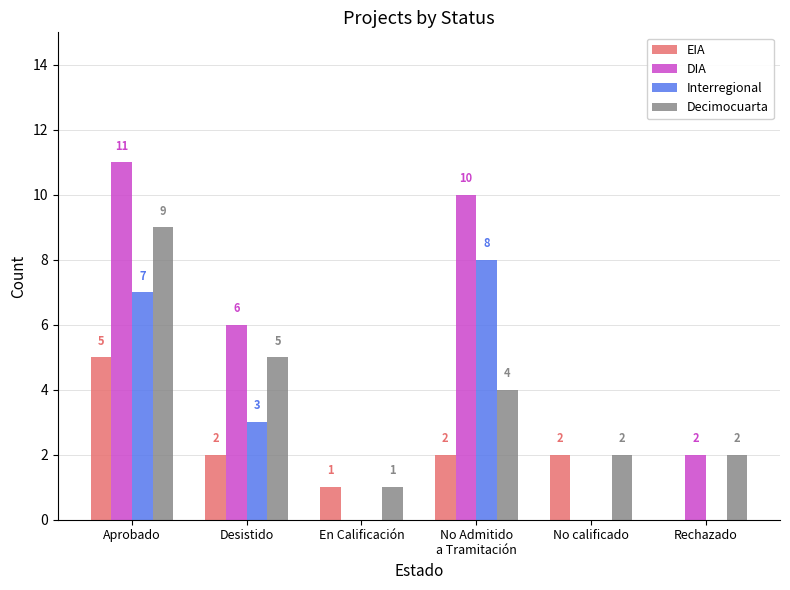

How many categories are shown in the chart?

6